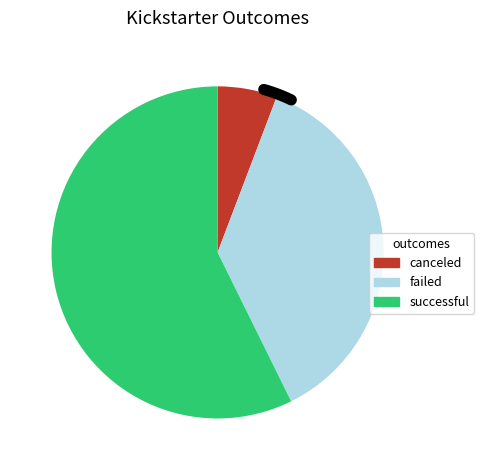

How many slices are in this pie chart?

3